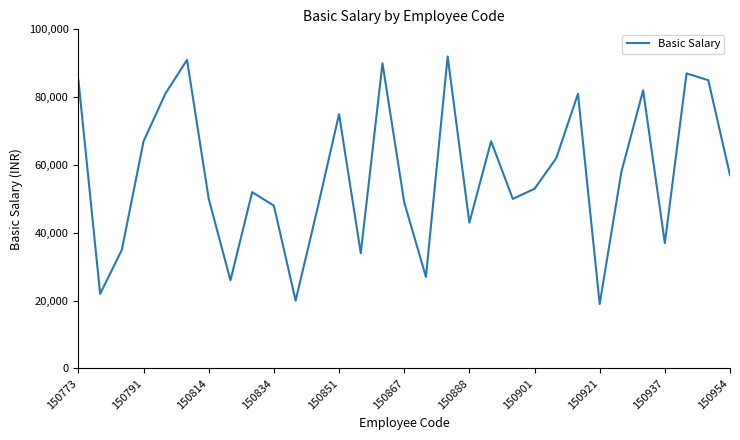

What is the greatest value displayed?

92000